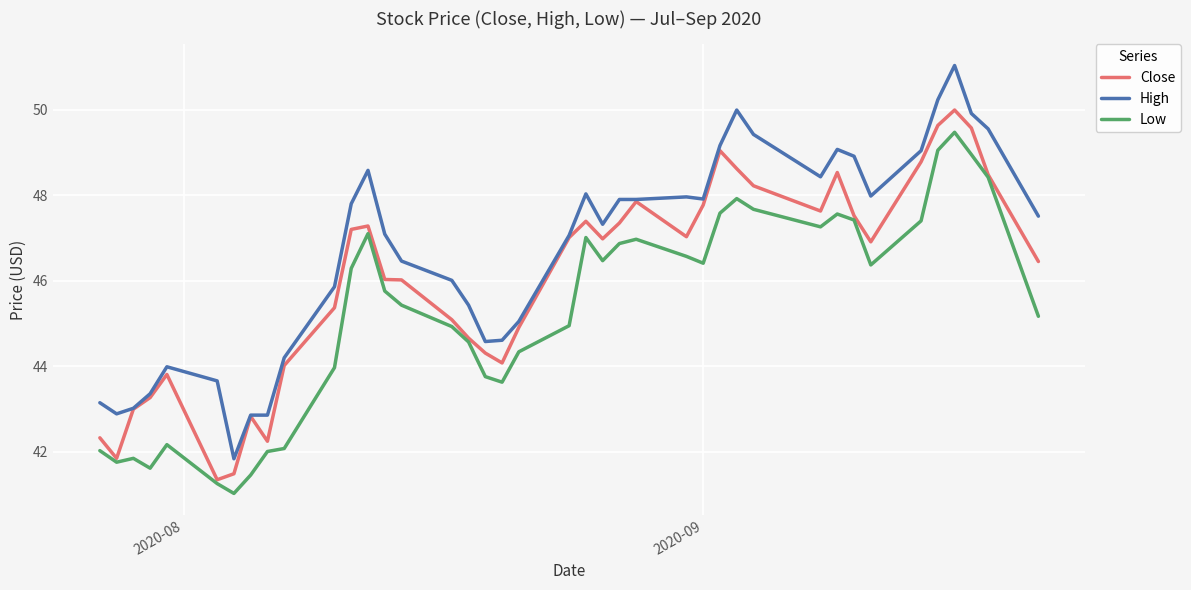

Which series has the largest total across all categories?

High